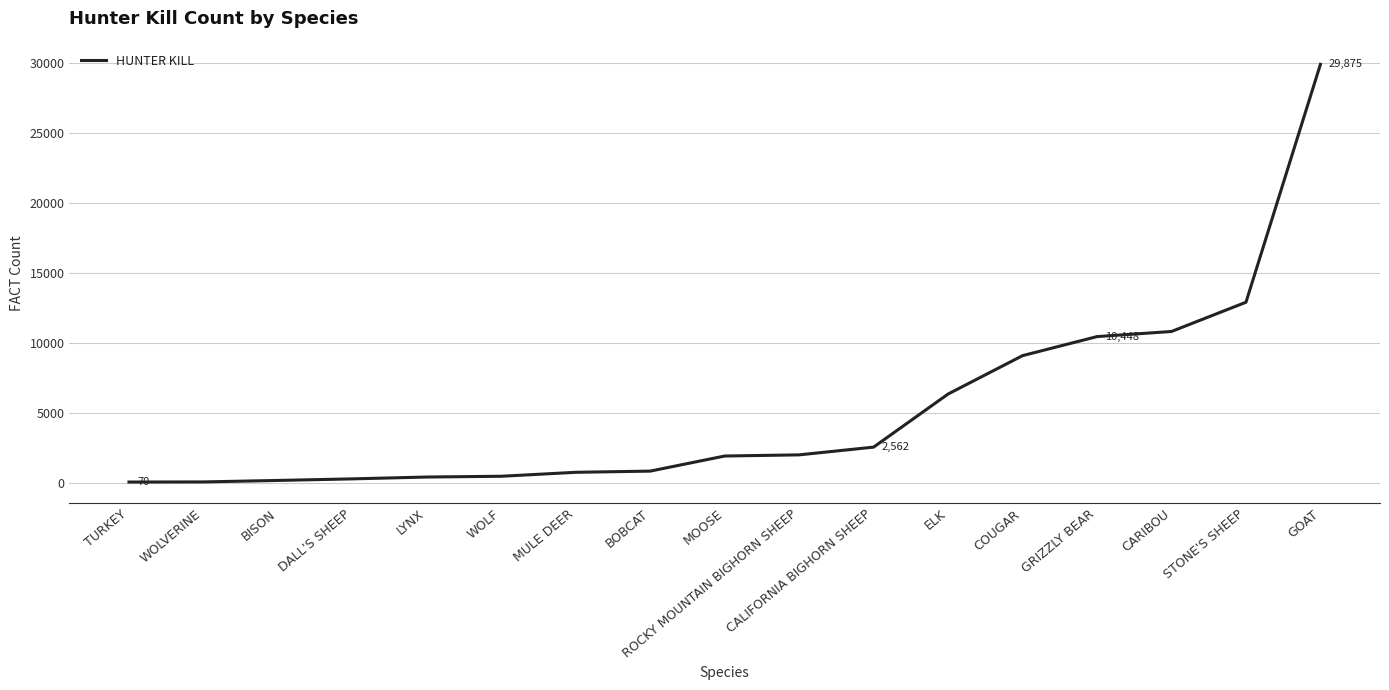

What is the maximum value shown in the chart?

29875